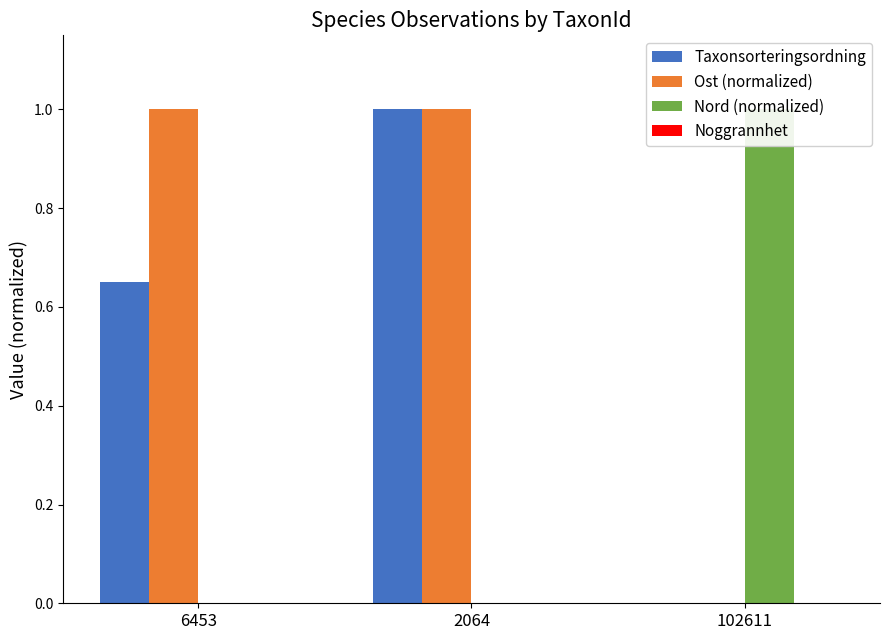

How many Ost (normalized) values are between 0 and 1?

3